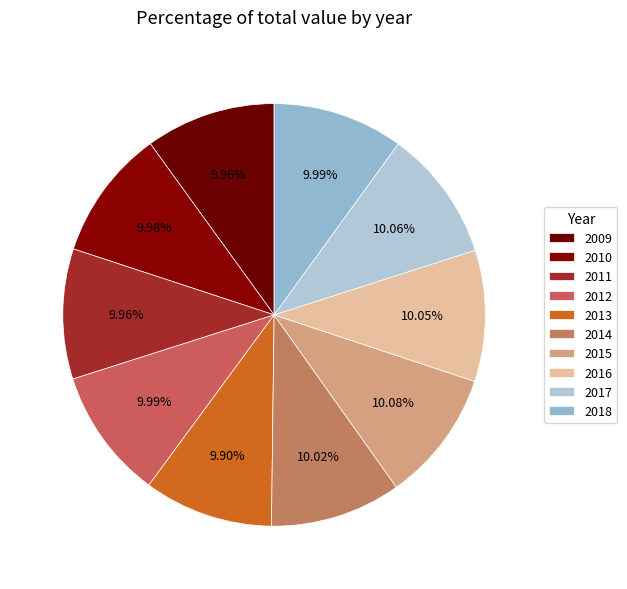

Is it true that 2016 is 10% of the pie?

True